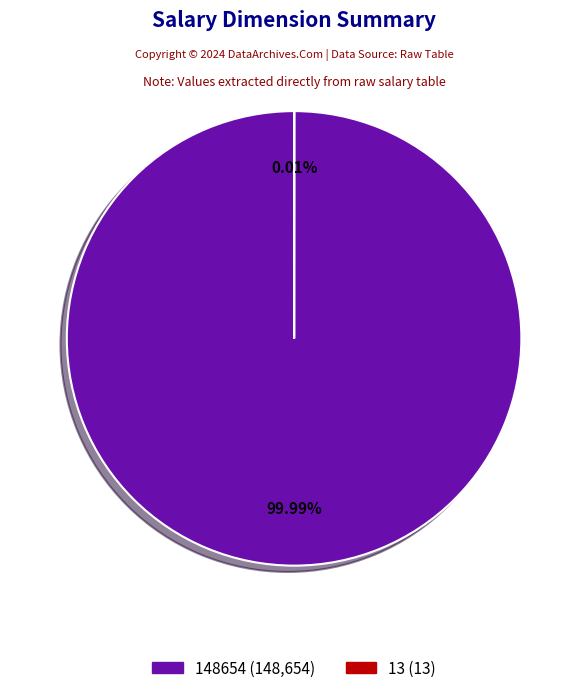

The [1] slice represents 90% of the pie. True or false?

False